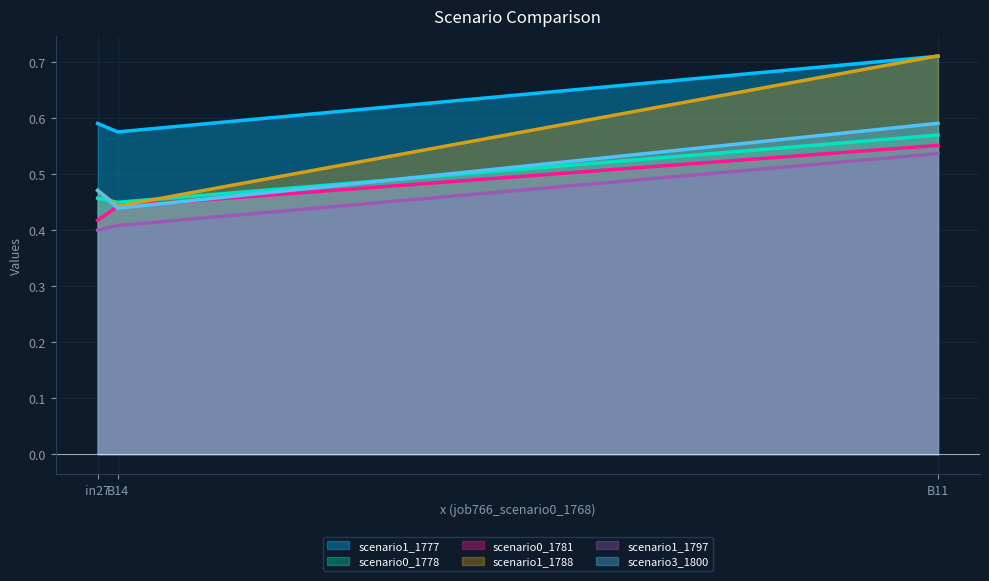

What value does the job777_scenario1_1797 series have at B11?

0.5